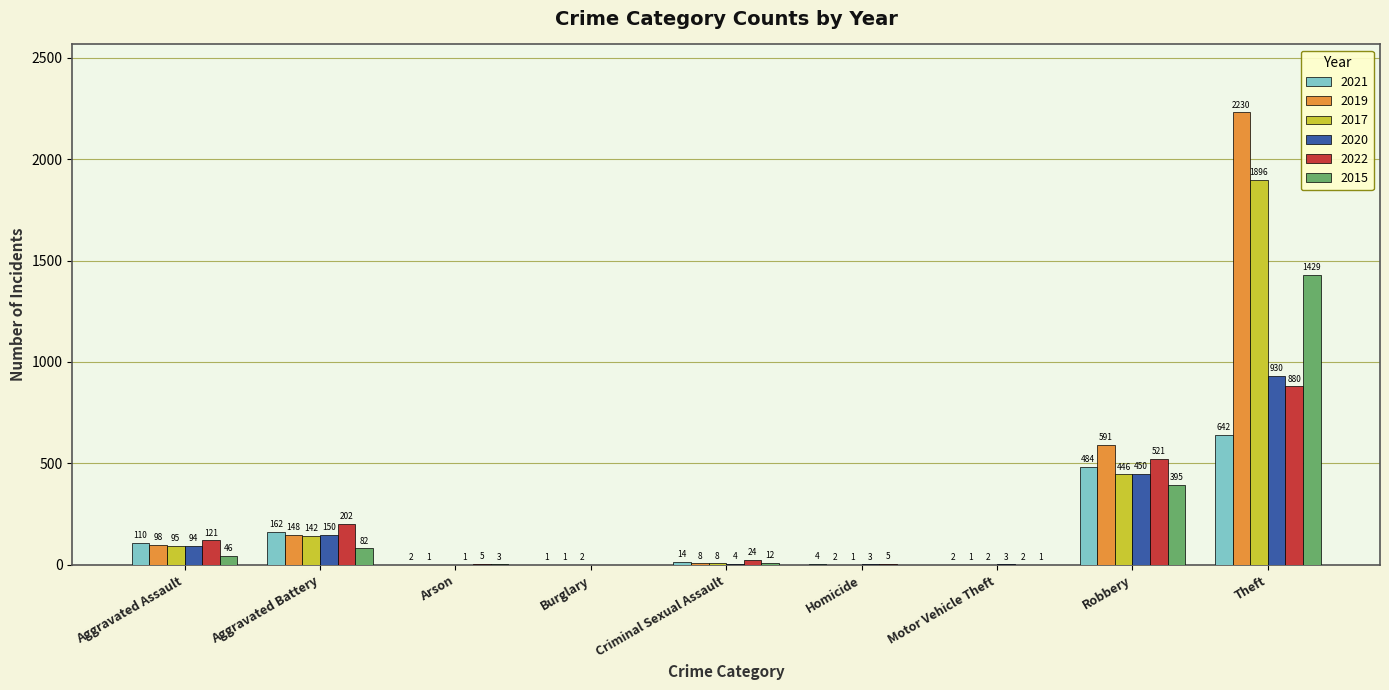

What is the total value across all series at Arson?

12